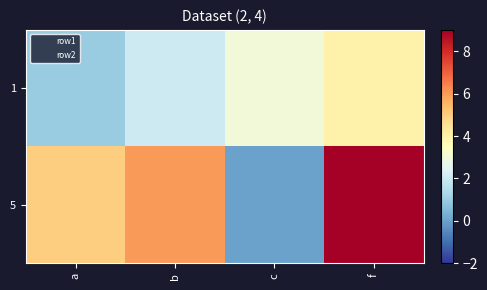

What is the total value across all series at f?

13